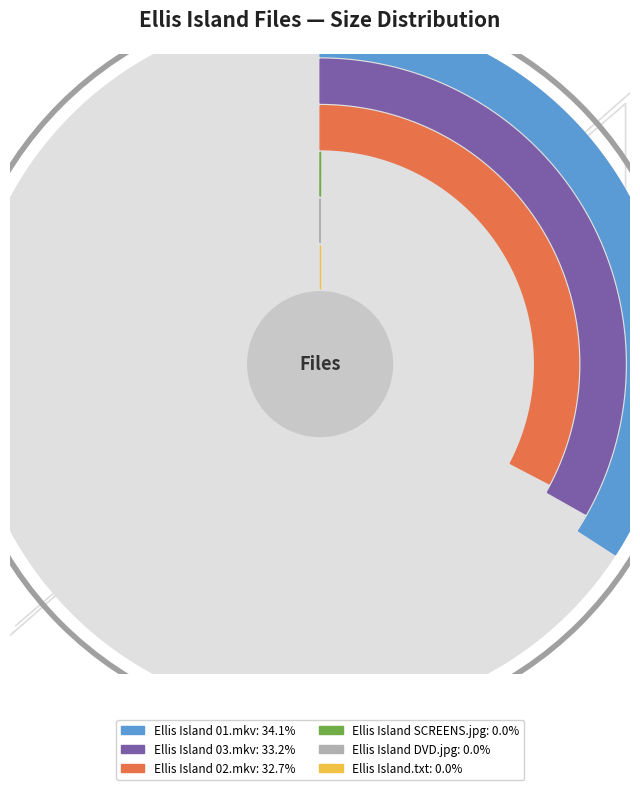

How many slices are in this pie chart?

6